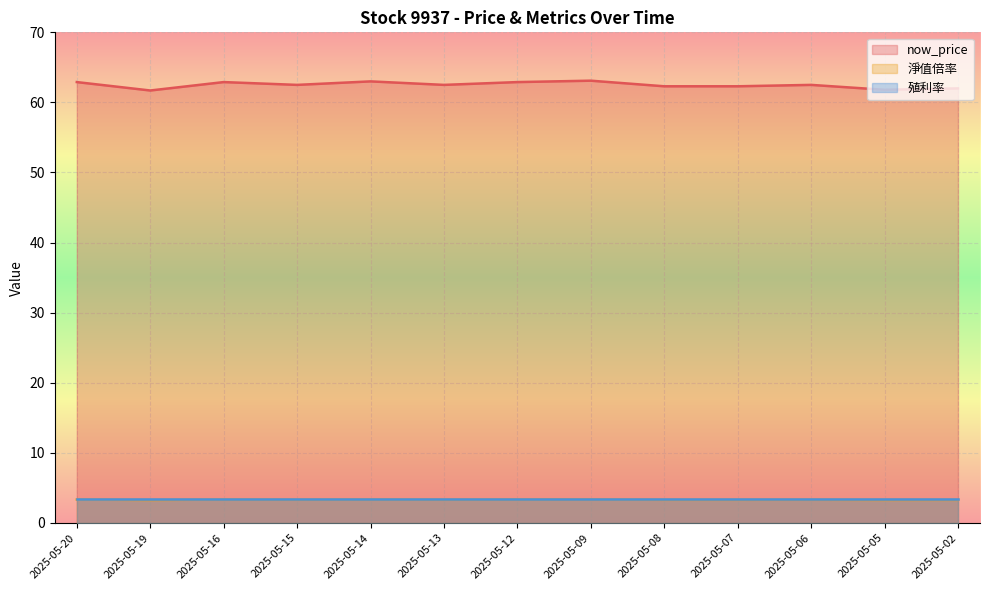

What is the average value of the now_price series?

62.5